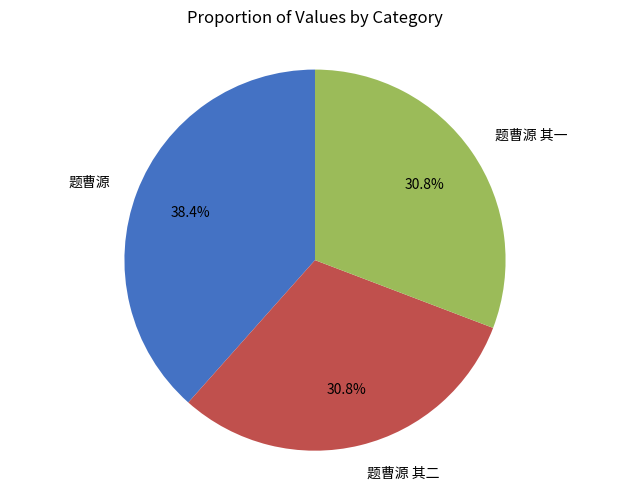

True or false: 题曹源 其一 accounts for 31% of the total.

True